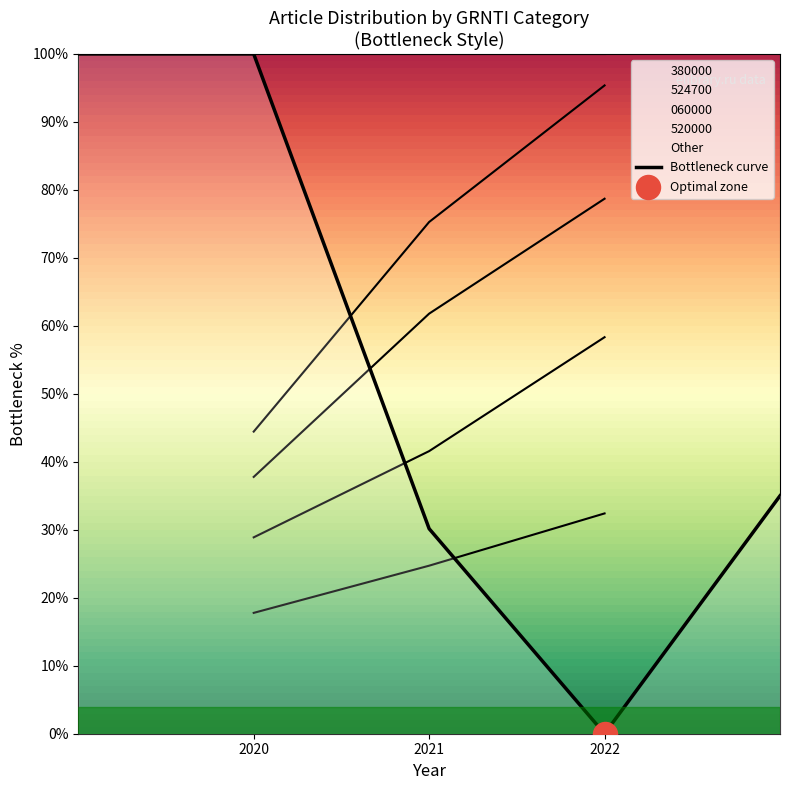

Which has a higher value, 2022 or 2021?

2022